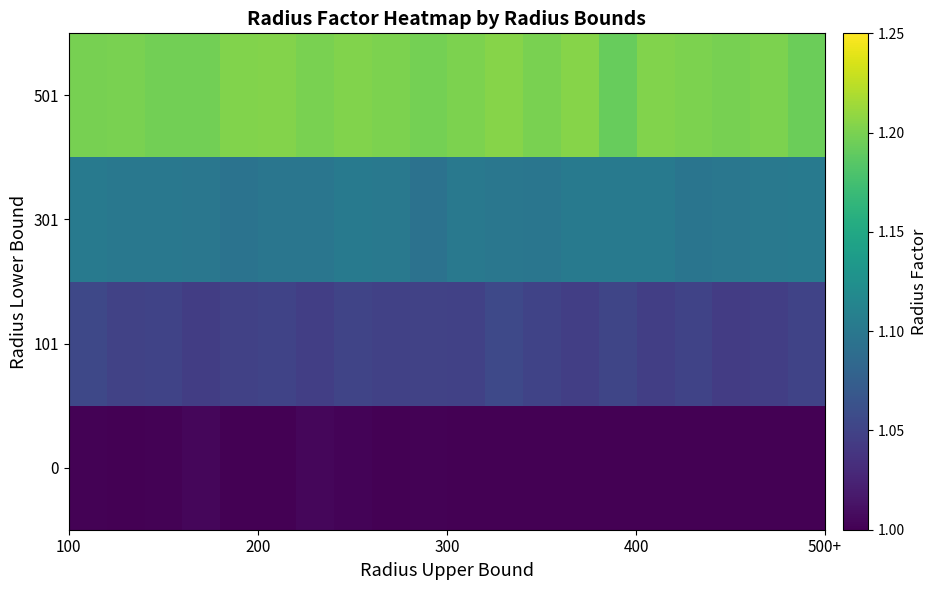

How many series are shown in this chart?

4